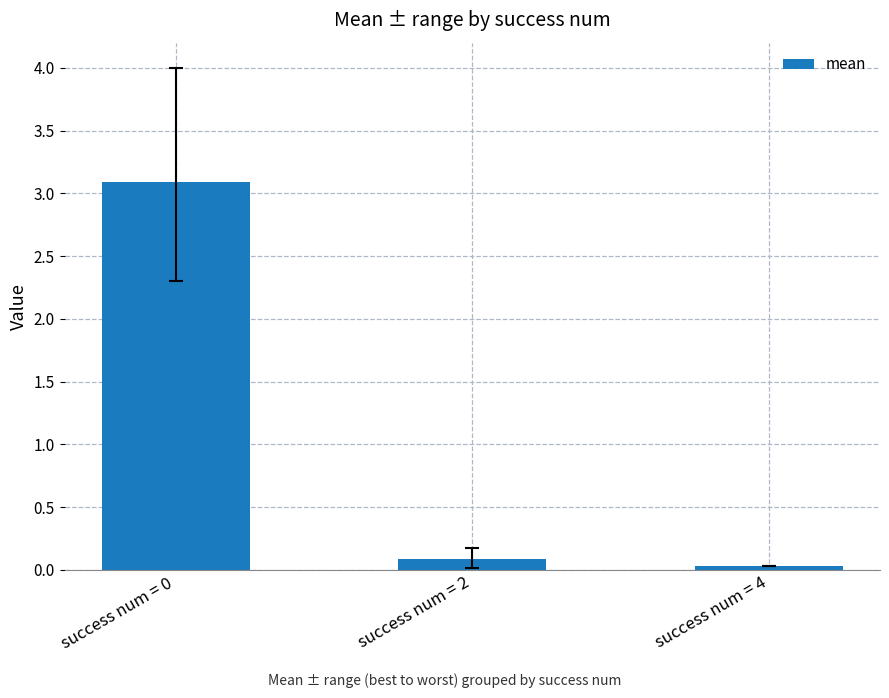

The value at success num = 0 is 0.7. True or false?

False